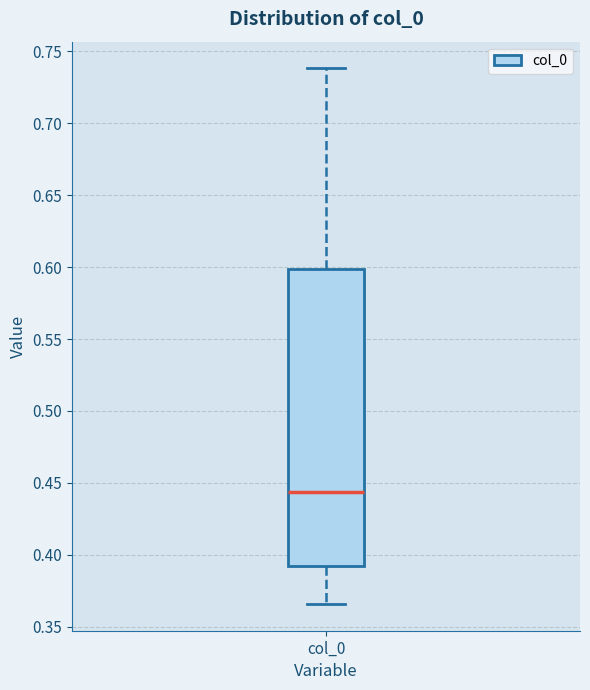

Read this box plot against the y-axis: the position of the median line, the range covered by the box, and the ends of both whiskers. The values are not printed on the chart, so give them approximately, as read against the axis.

median 0.445, box 0.390 to 0.600, whiskers 0.365 to 0.740